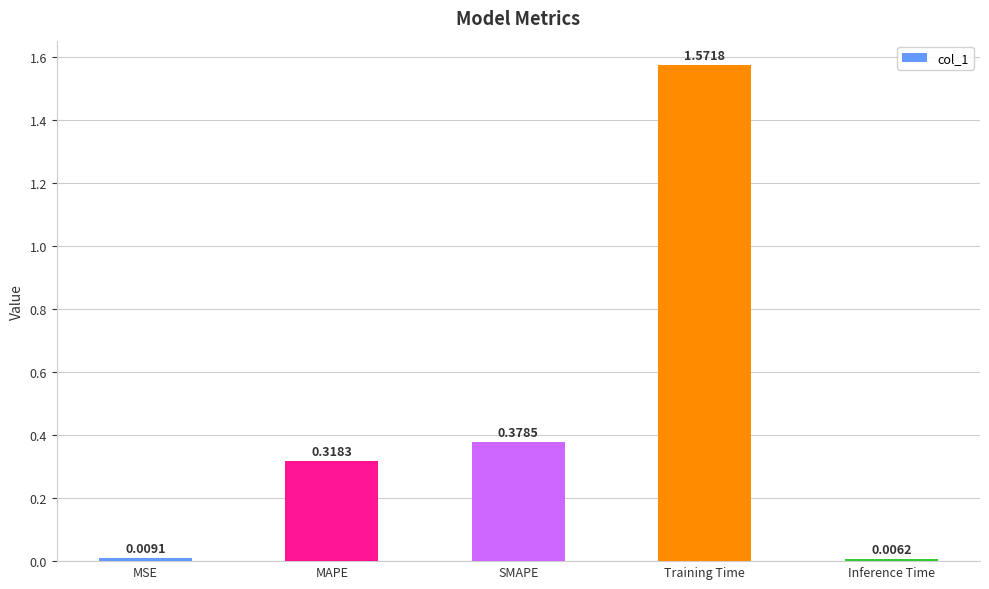

How many bars are there in total?

5